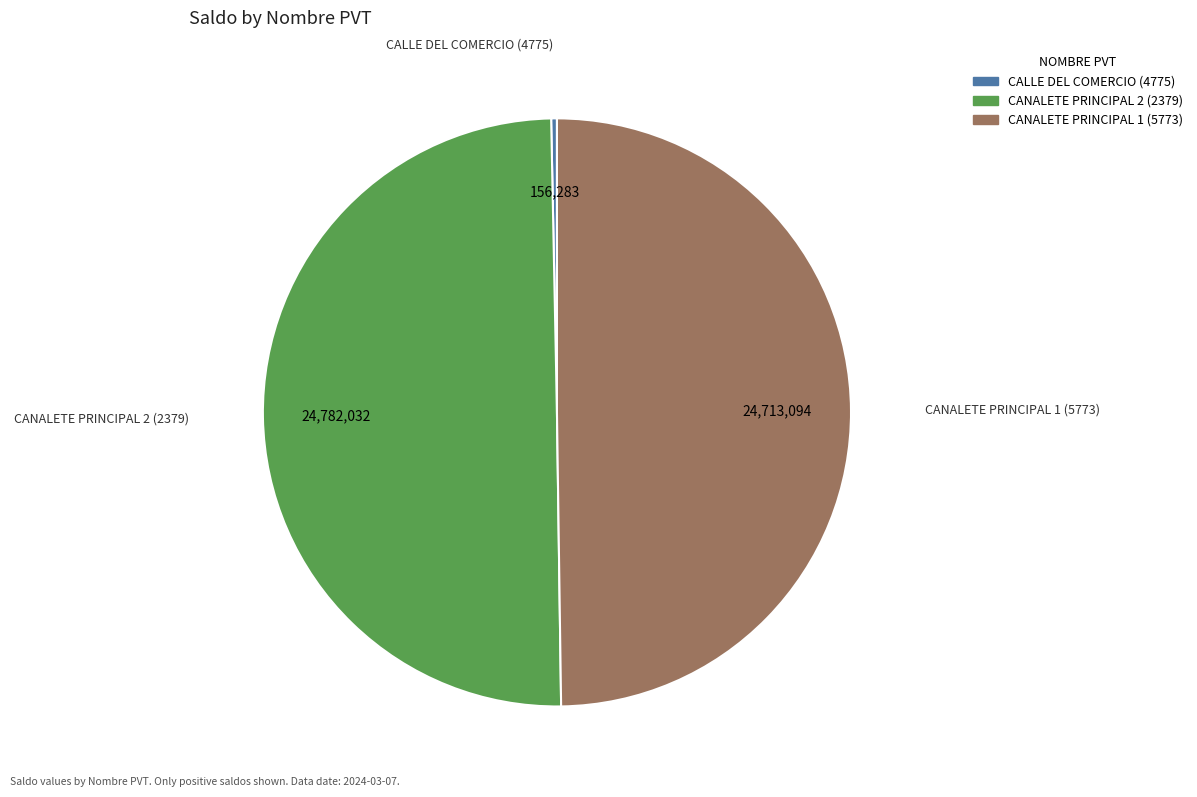

Does CALLE DEL COMERCIO (4775) account for over 50% of the chart?

No